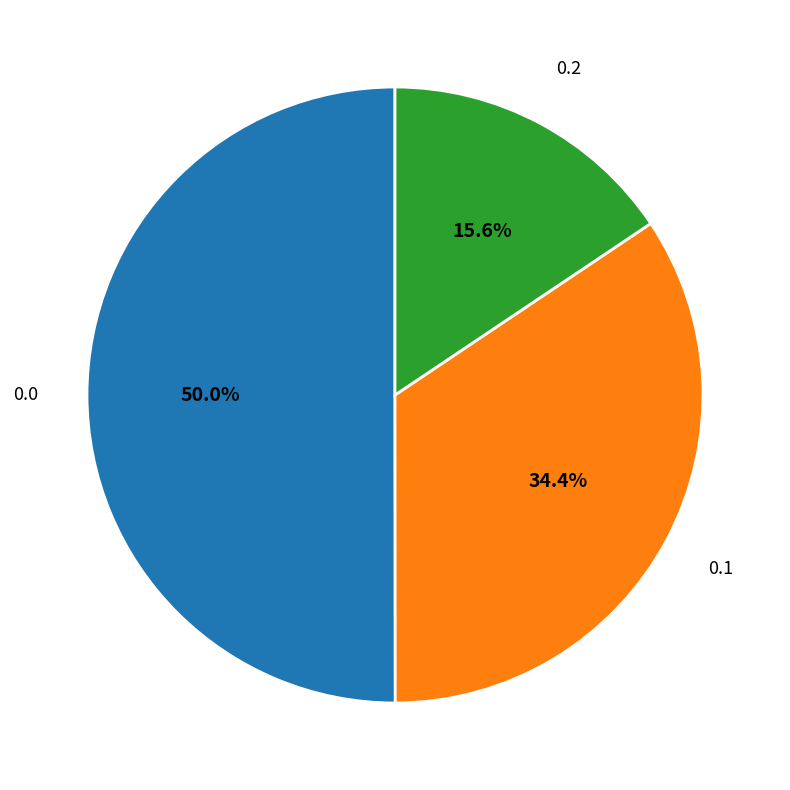

Rank the categories by value from highest to lowest.

0.0, 0.1, 0.2